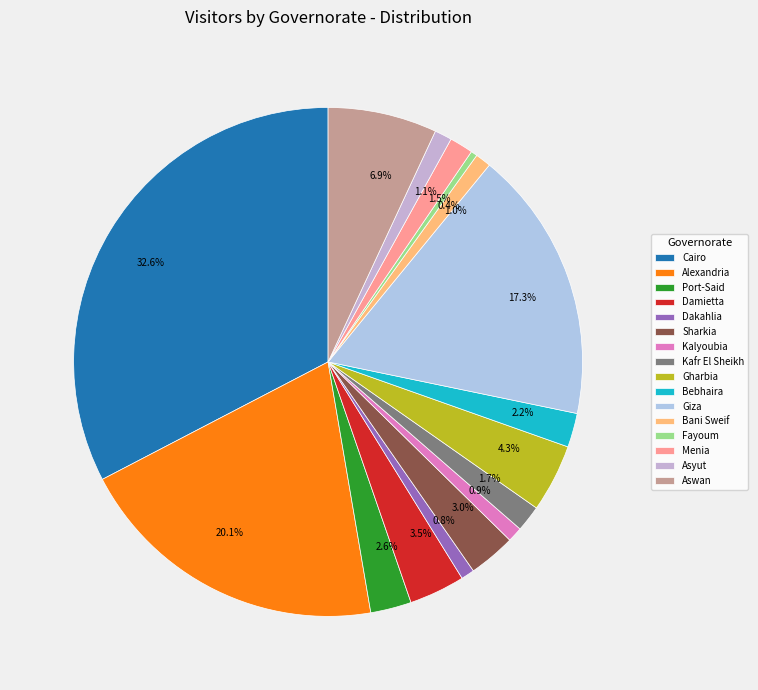

True or false: Aswan accounts for 1% of the total.

False